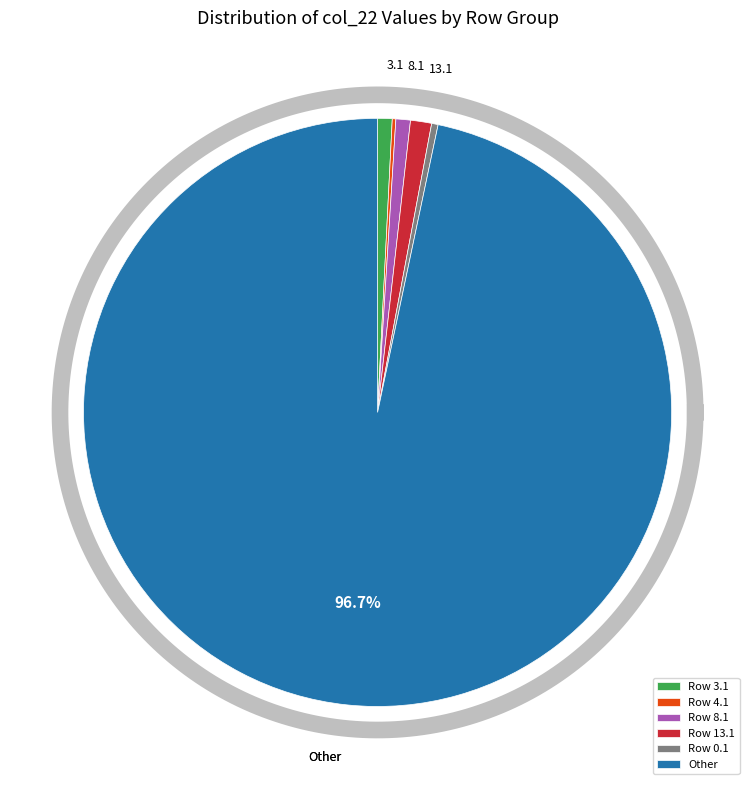

Do 9.1 and 4.1 together represent more than half of the pie?

No